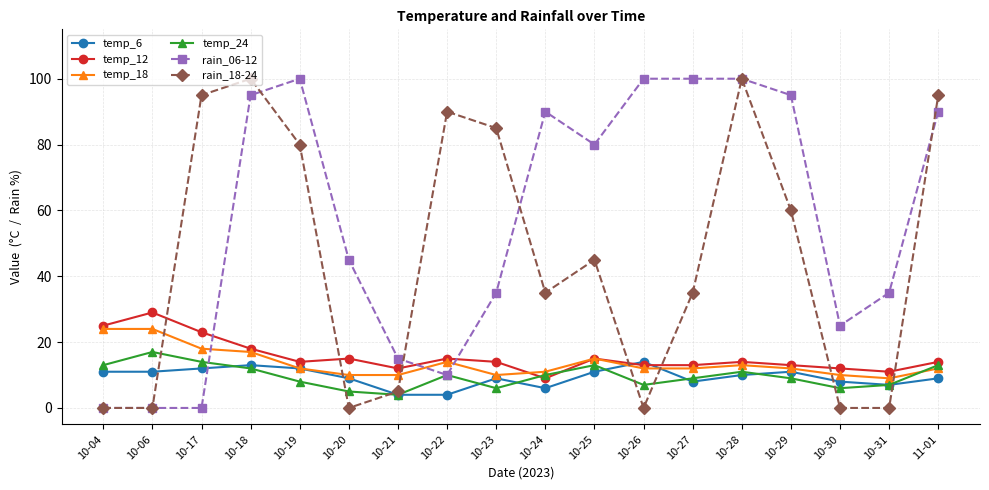

Is the value of rain_18-24 at 10-31 greater than the value of rain_06-12 at 10-23?

No